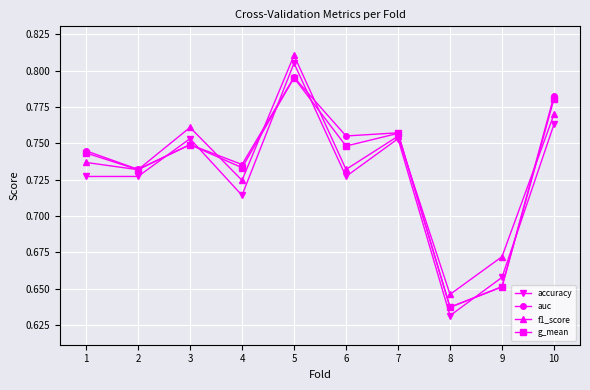

List the labels in order of auc value, largest first.

5, 10, 7, 6, 3, 1, 4, 2, 9, 8